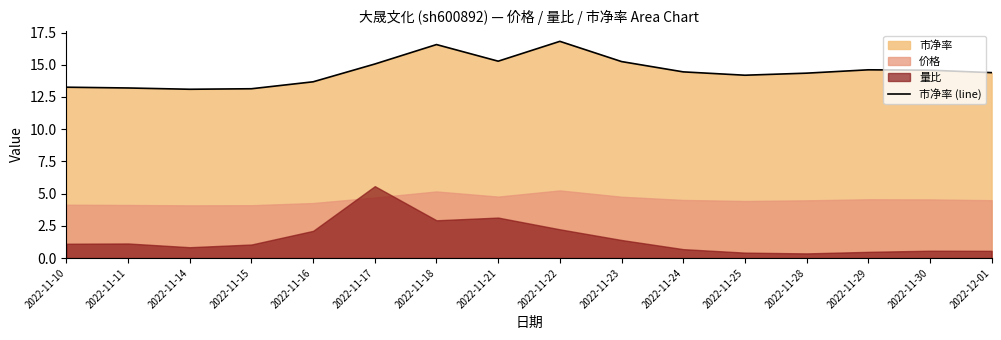

At which label does the data first exceed 14?

2022-11-17